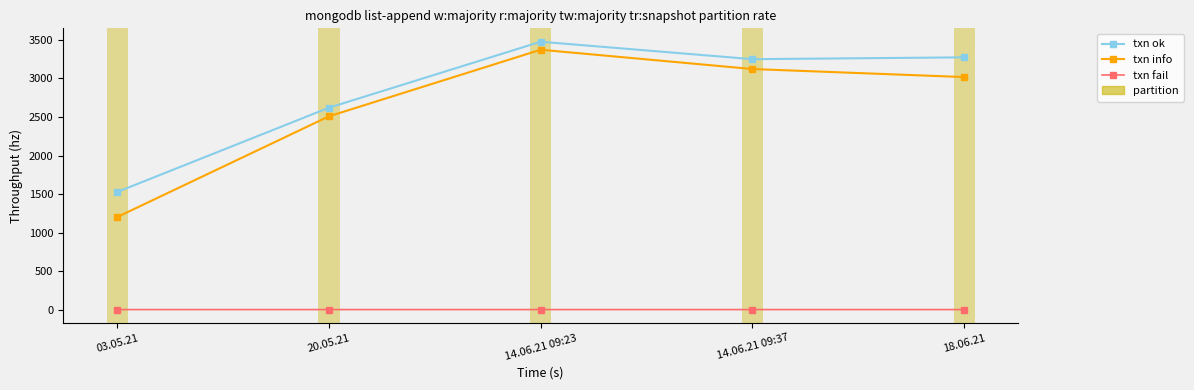

True or false: txn info and txn fail intersect in this chart.

False